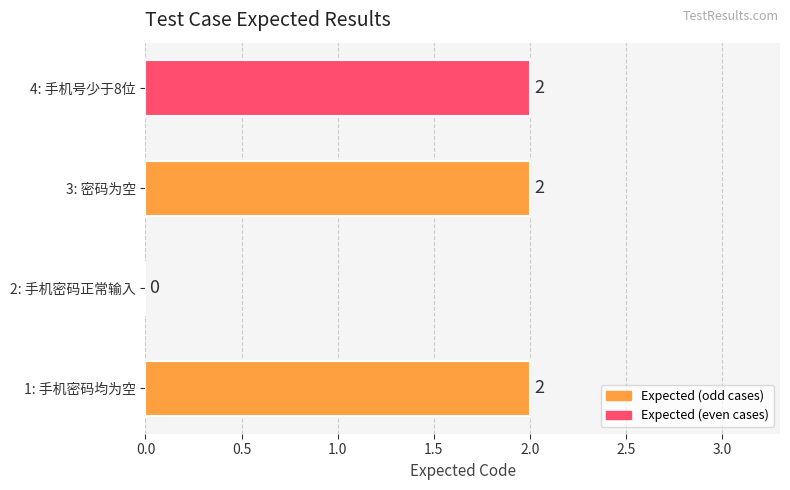

Count the values in the range 2 to 3.

3